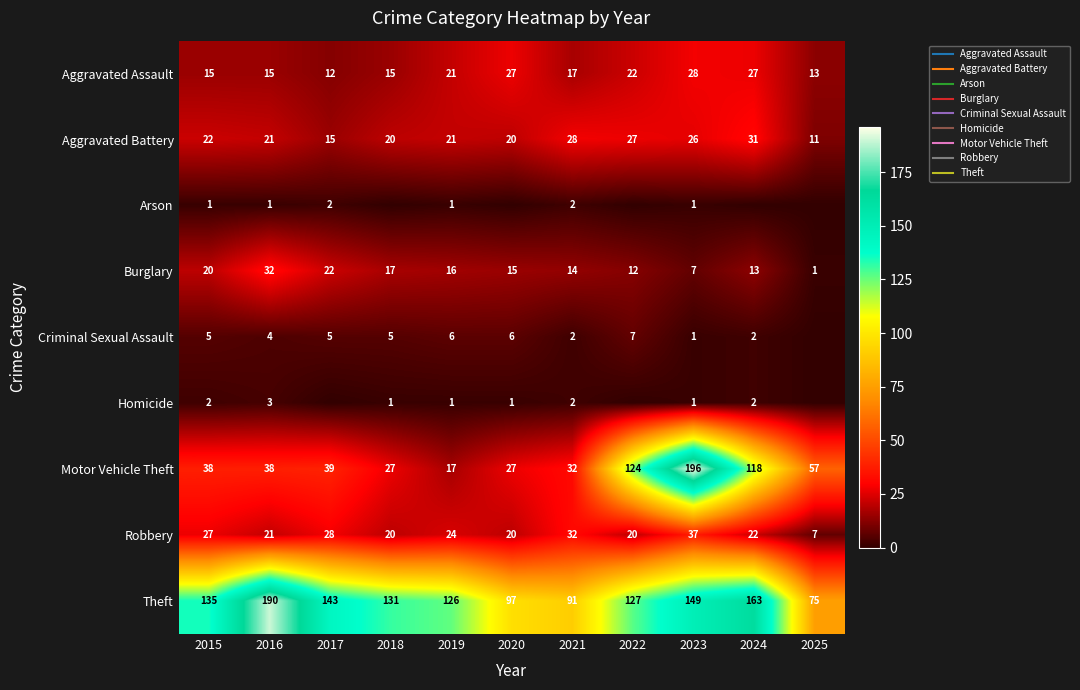

At how many categories does at least one series exceed 67?

11